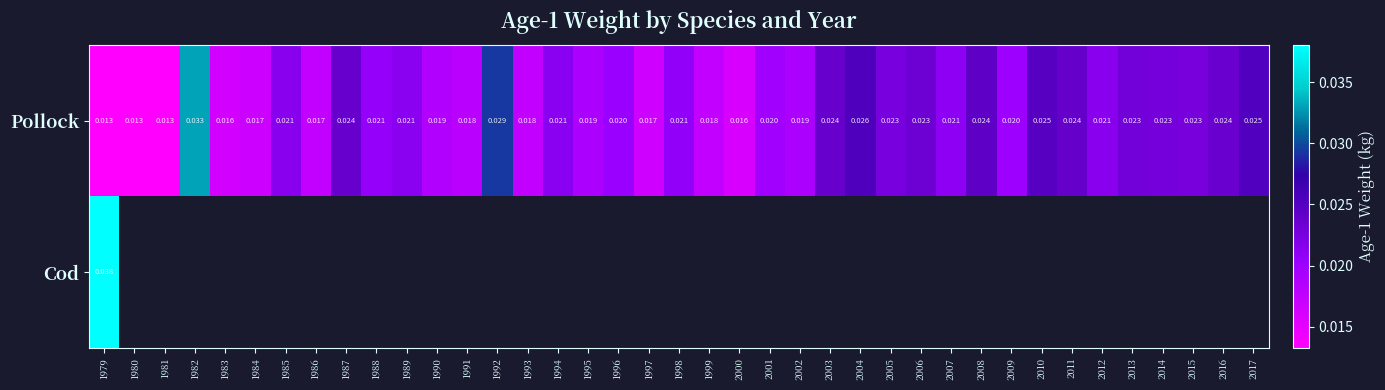

Where is Cod nearest to the value 0?

1979